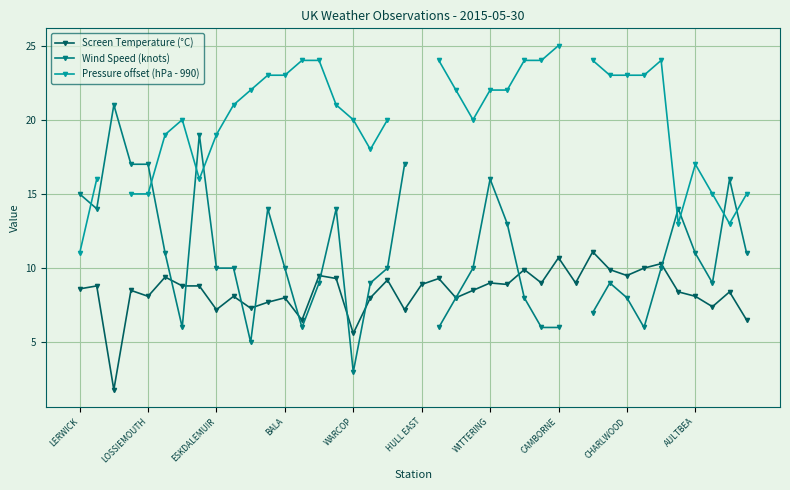

What is the difference between the highest and lowest values at LERWICK?

6.4